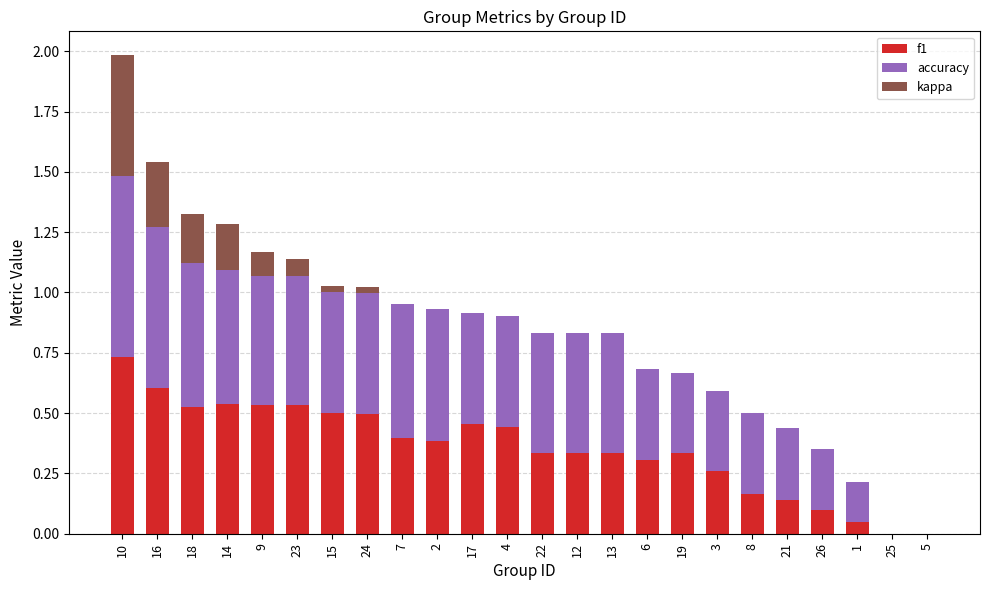

The value of f1 at 16 is 0.6. True or false?

True